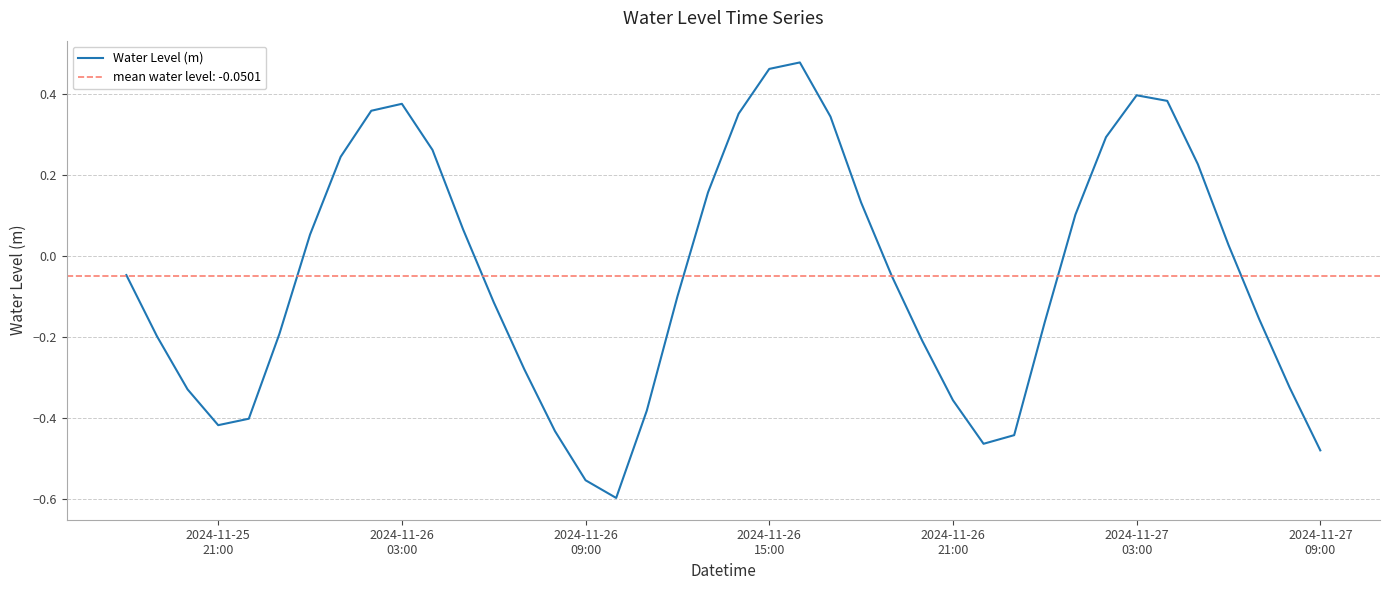

What is the average value?

-0.1